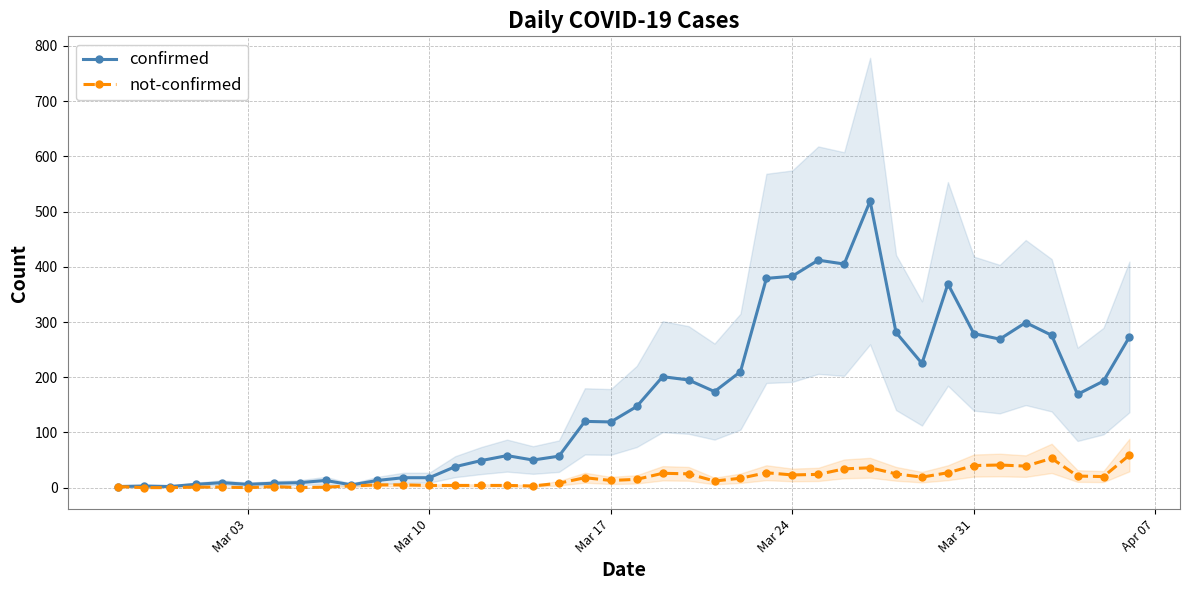

At how many categories does at least one series exceed 293?

7